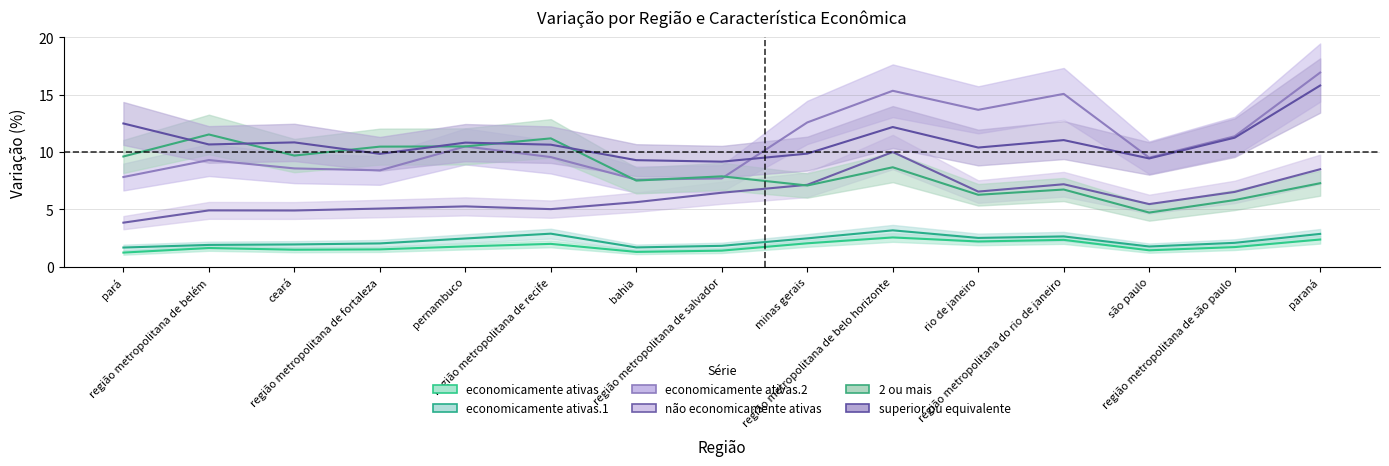

What is the average value of the superior ou equivalente series?

10.9